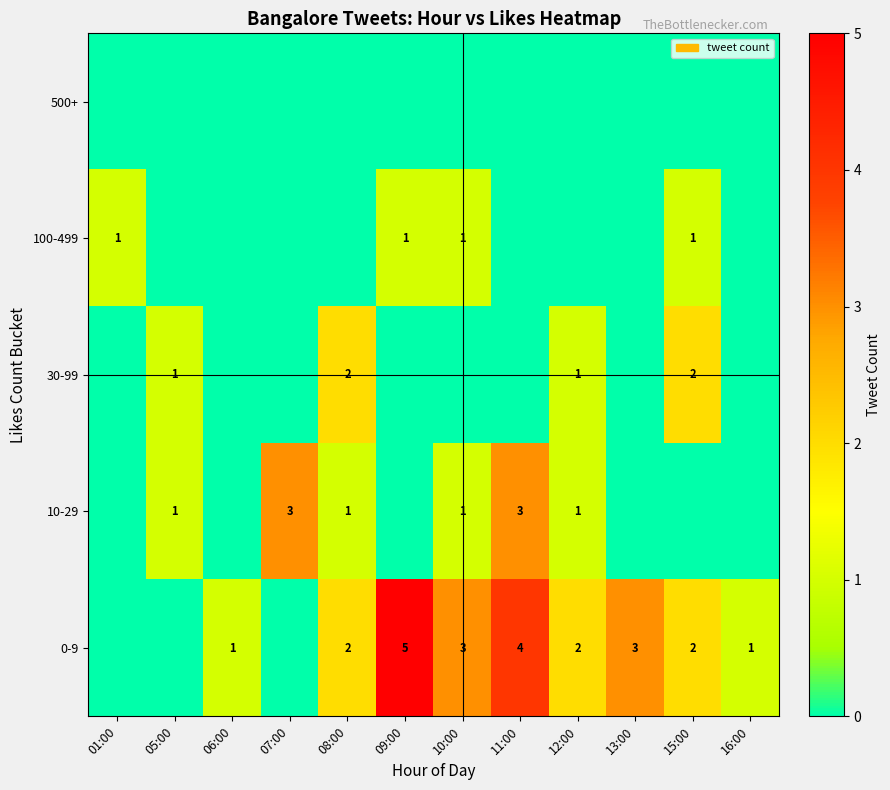

Is the value of 0-9 at 12:00 greater than the value of 10-29 at 12:00?

Yes